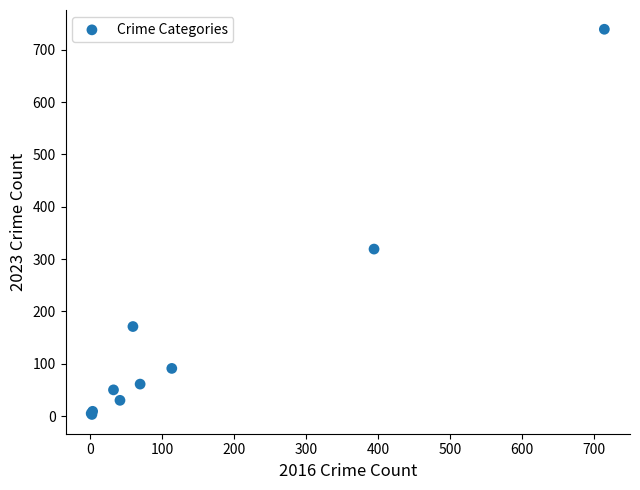

What Y value in the scatter plot is closest to 371?

319